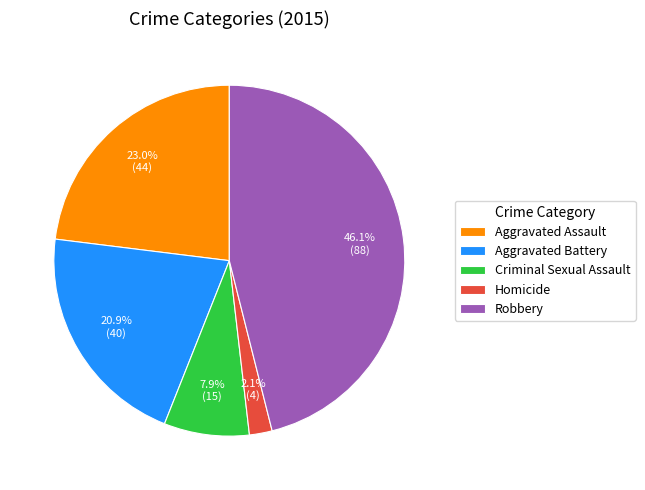

Between Aggravated Battery and Criminal Sexual Assault, which is larger?

Aggravated Battery